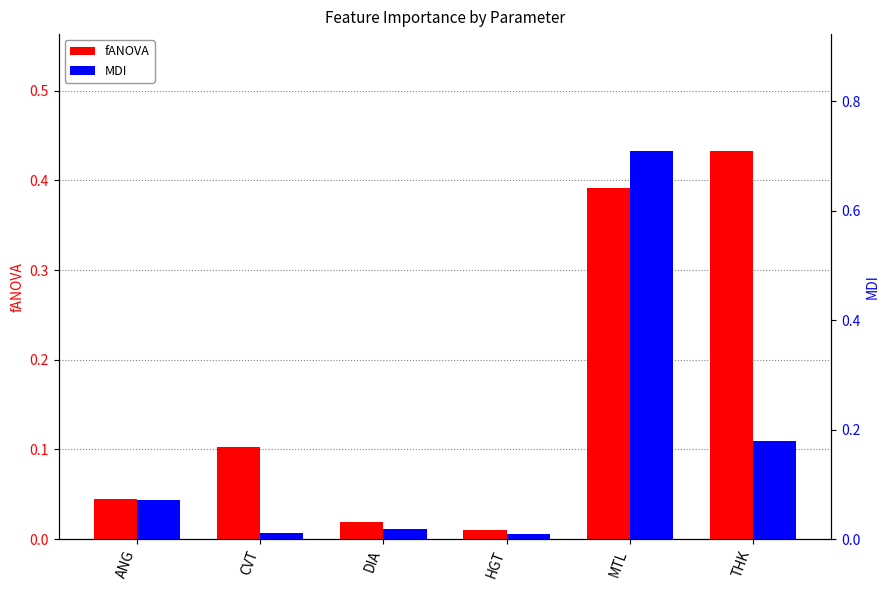

Where is MDI nearest to the value 0?

HGT